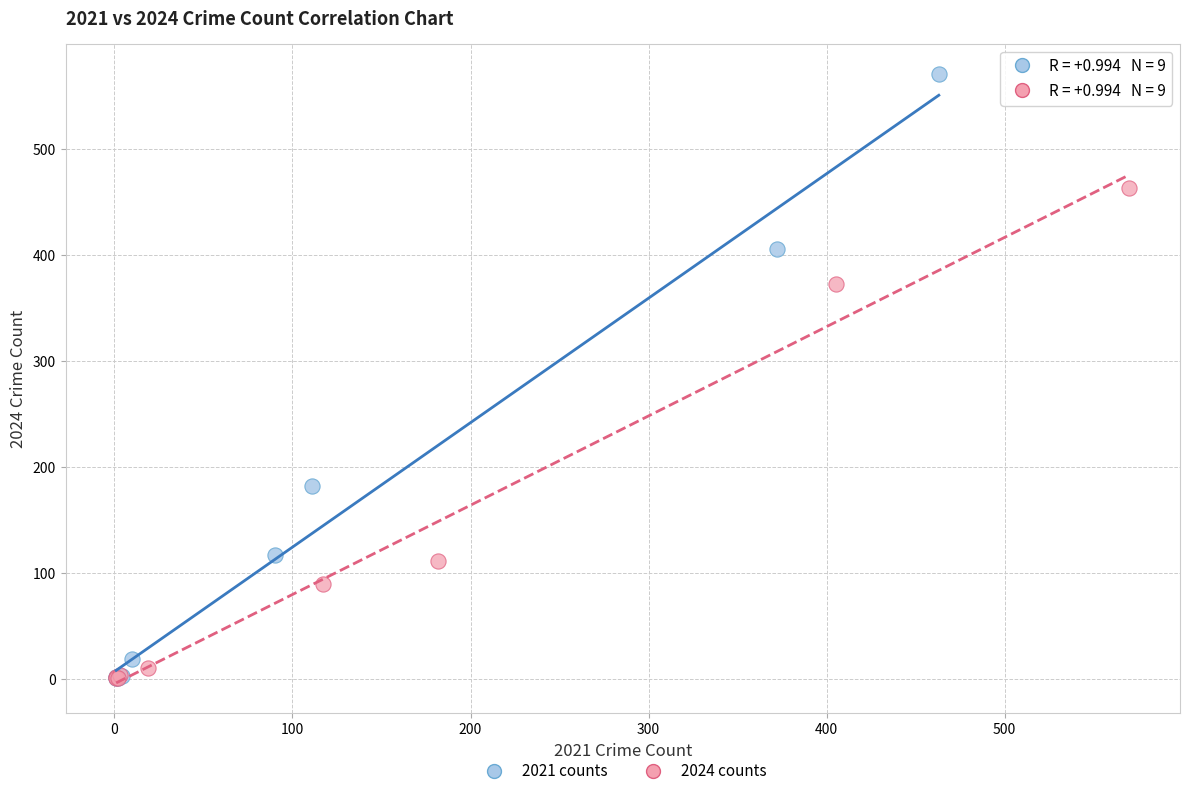

Which series reaches the maximum Y coordinate?

2021 counts